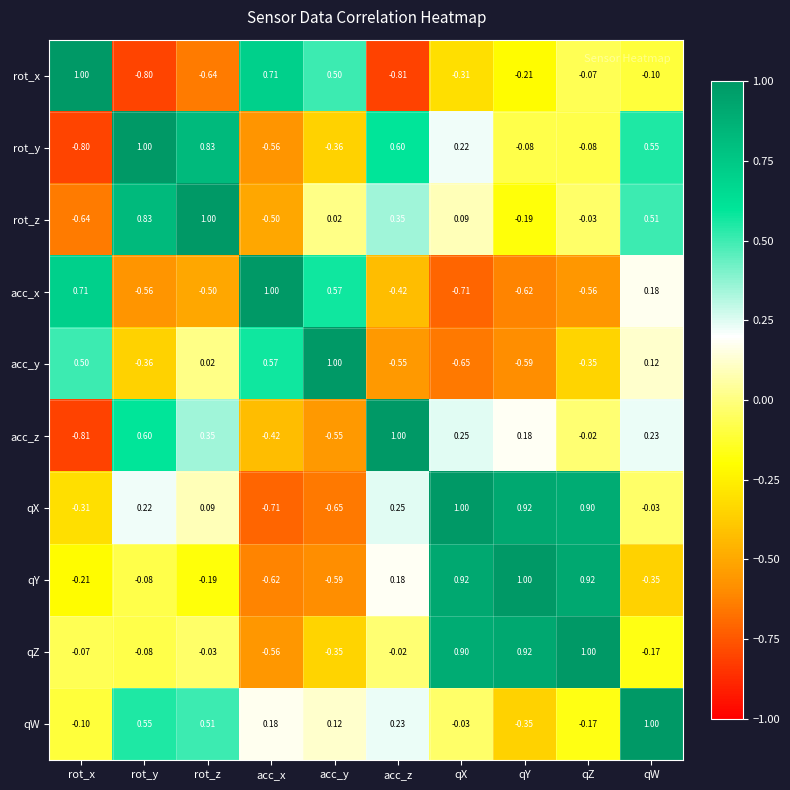

Between acc_z and qY, which series saw the biggest shift?

qZ